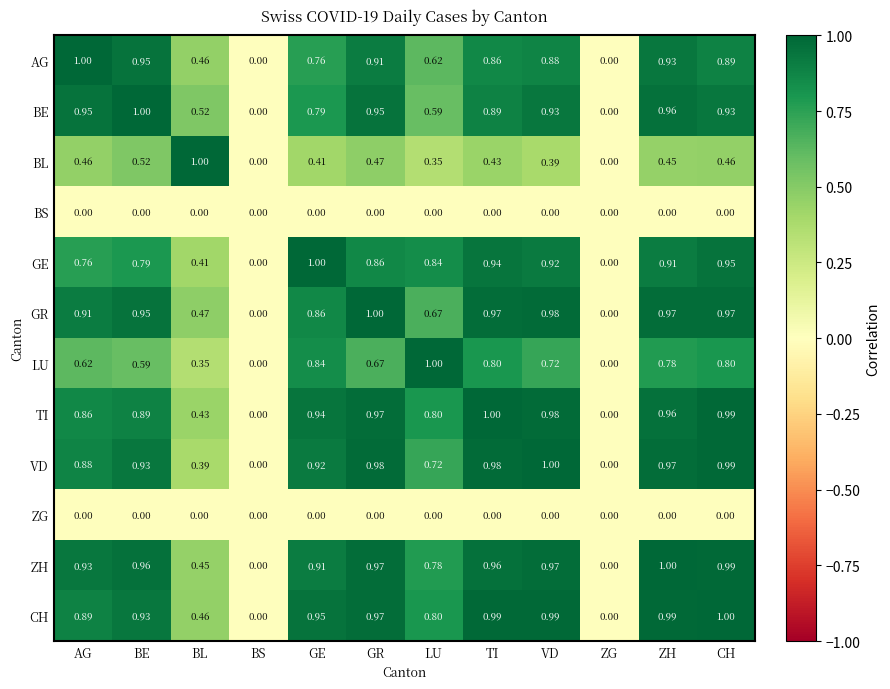

How many data points does each series have?

12